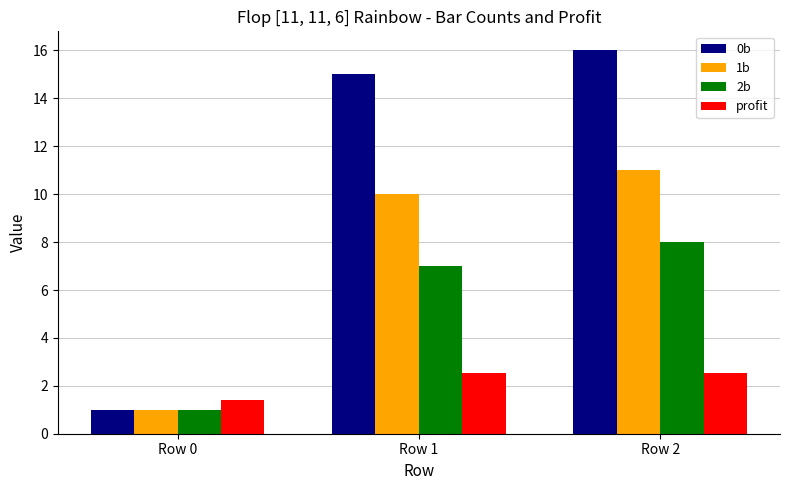

What is the difference between the highest and lowest values at Row 0?

0.4